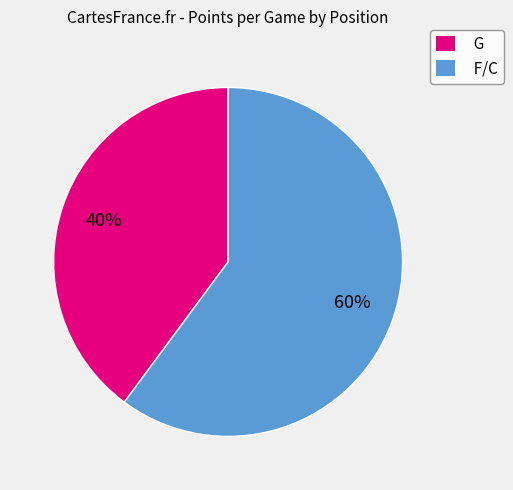

Is the sum of G and F/C greater than half?

Yes